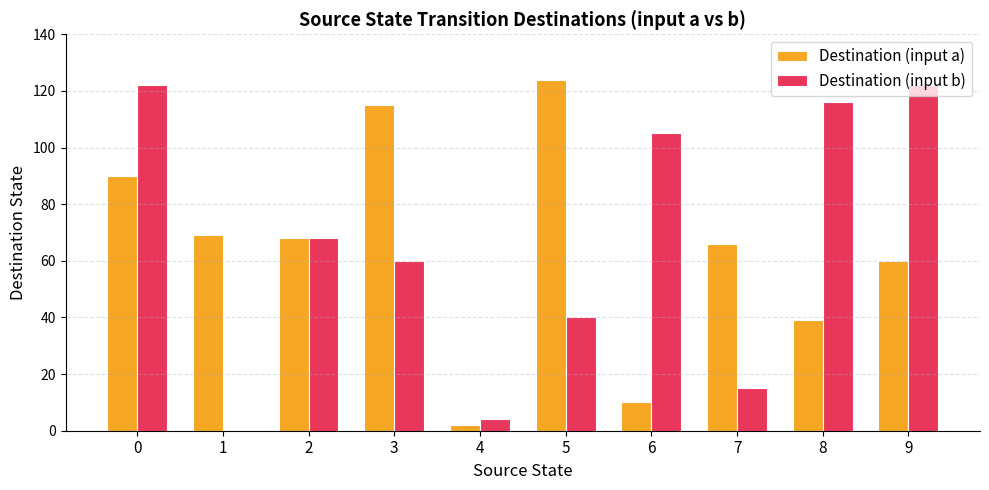

What is the sum of the Destination (input a) values at 4 and 6?

12